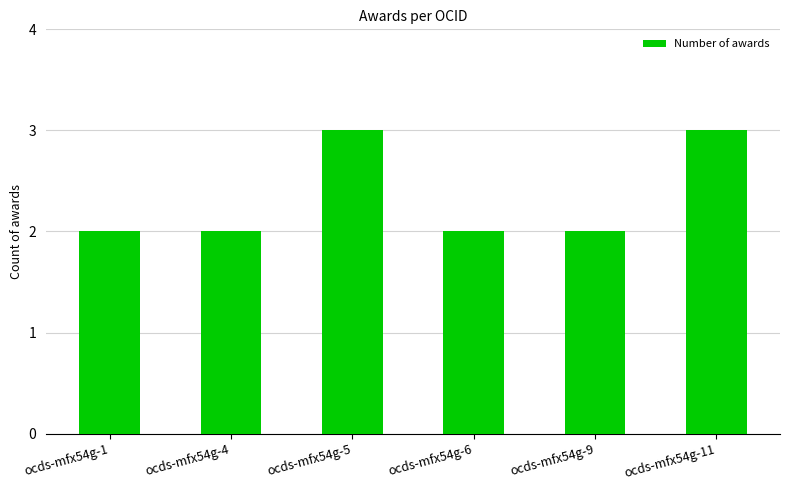

Reading left to right, extract all data points from this chart.

ocds-mfx54g-1=2	ocds-mfx54g-4=2	ocds-mfx54g-5=3	ocds-mfx54g-6=2	ocds-mfx54g-9=2	ocds-mfx54g-11=3